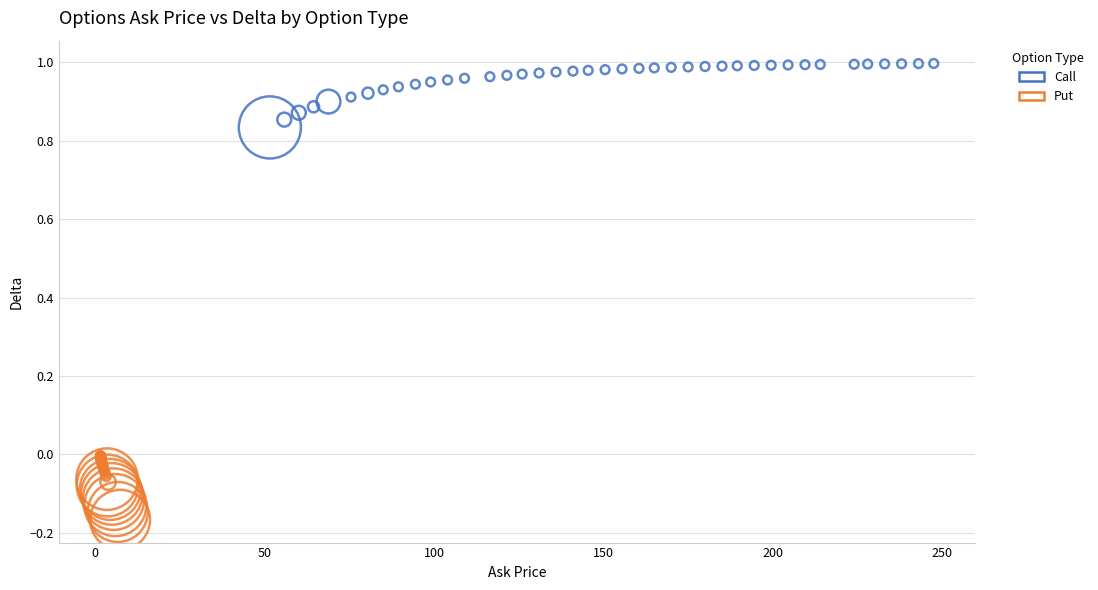

Which series contains the highest Y value?

Call